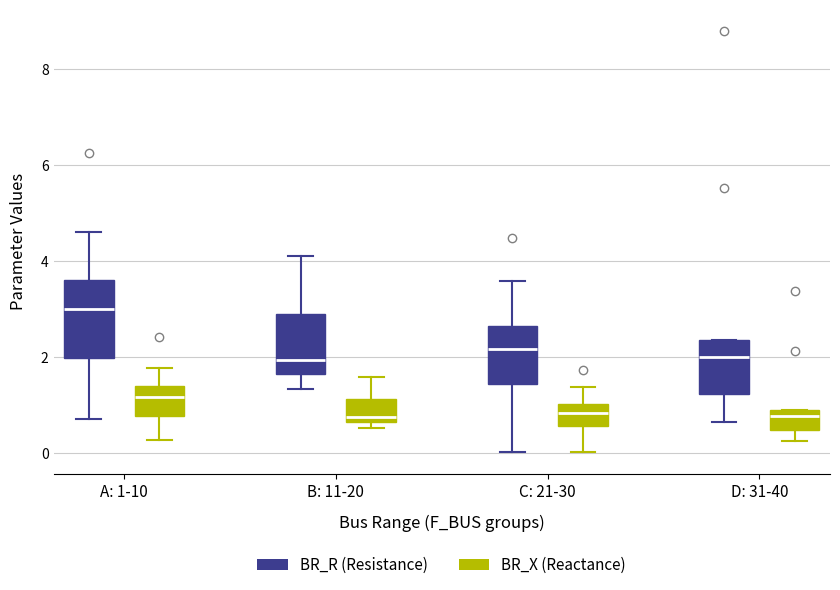

Comparing the boxes themselves (not the whiskers), which one is the tallest?

A: 1-10 (BR_R (Resistance))